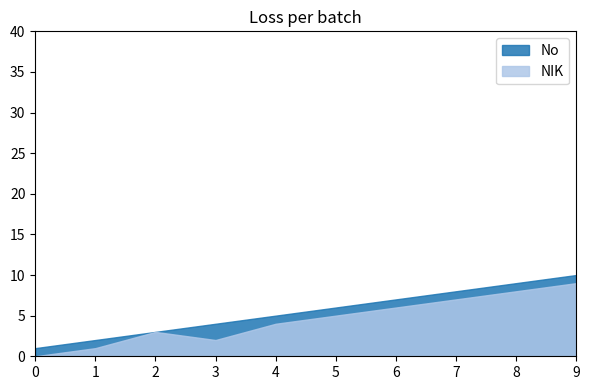

What are all the series names shown in the legend?

No, NIK